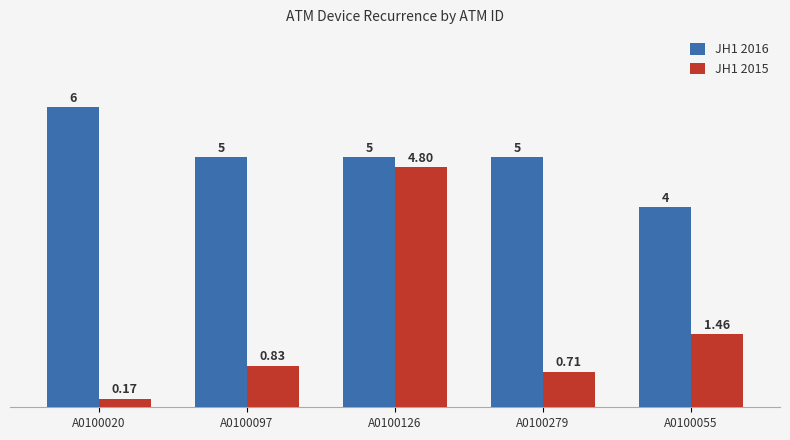

True or false: JH1 2016 has a value of 5.0 at A0100279.

True